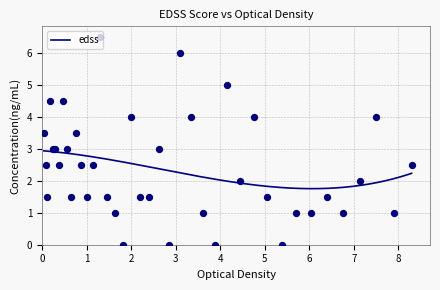

Between 52 and 27, which is larger?

52